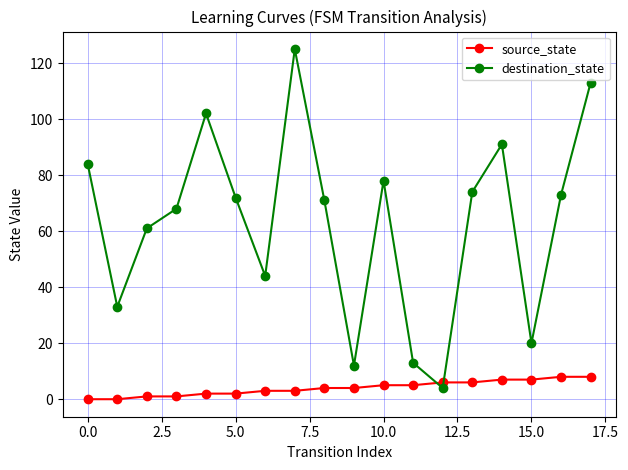

What is the difference between the second highest and minimum values in the source_state series?

8